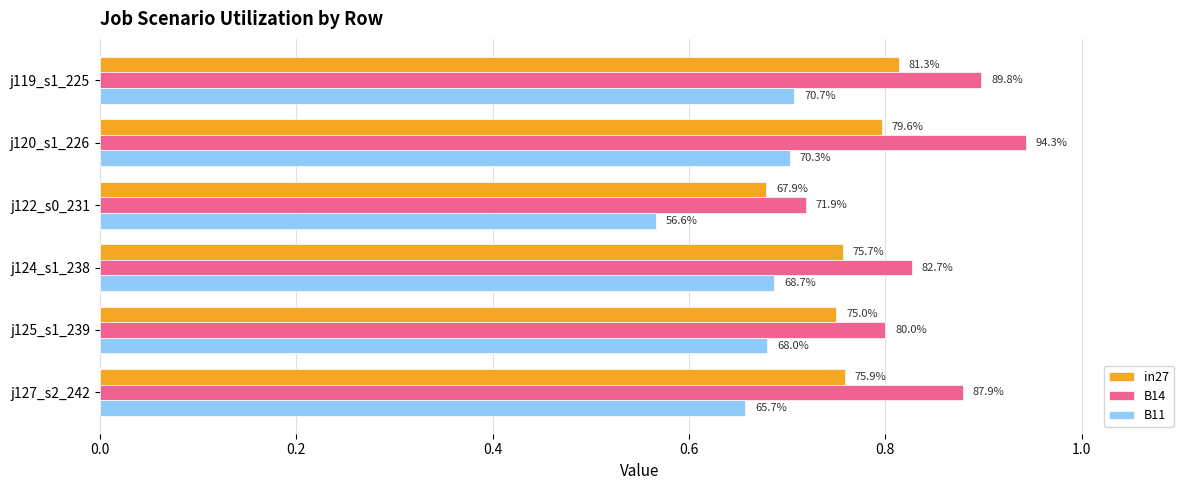

What is the difference between the maximum and minimum values in the in27 series?

0.1